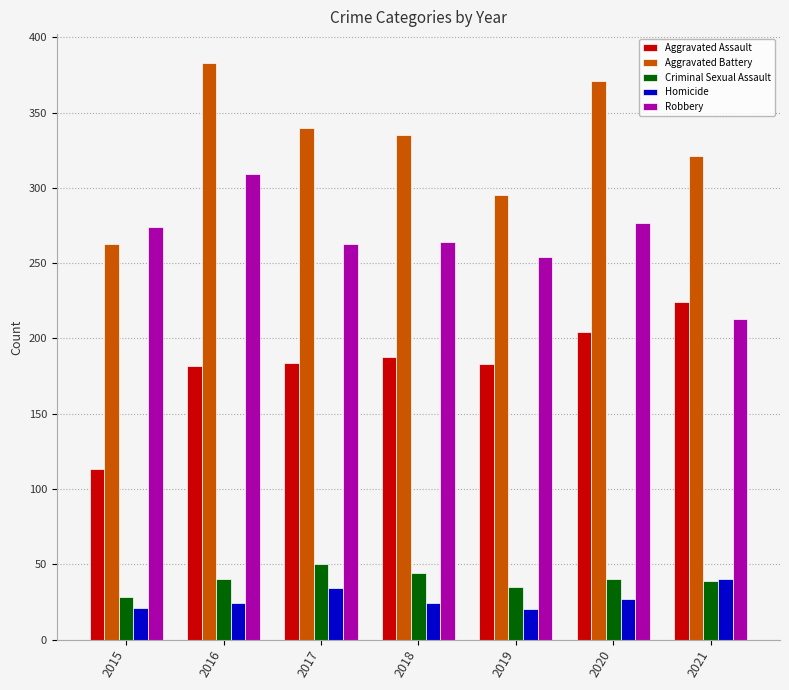

How many data points does each series have?

7